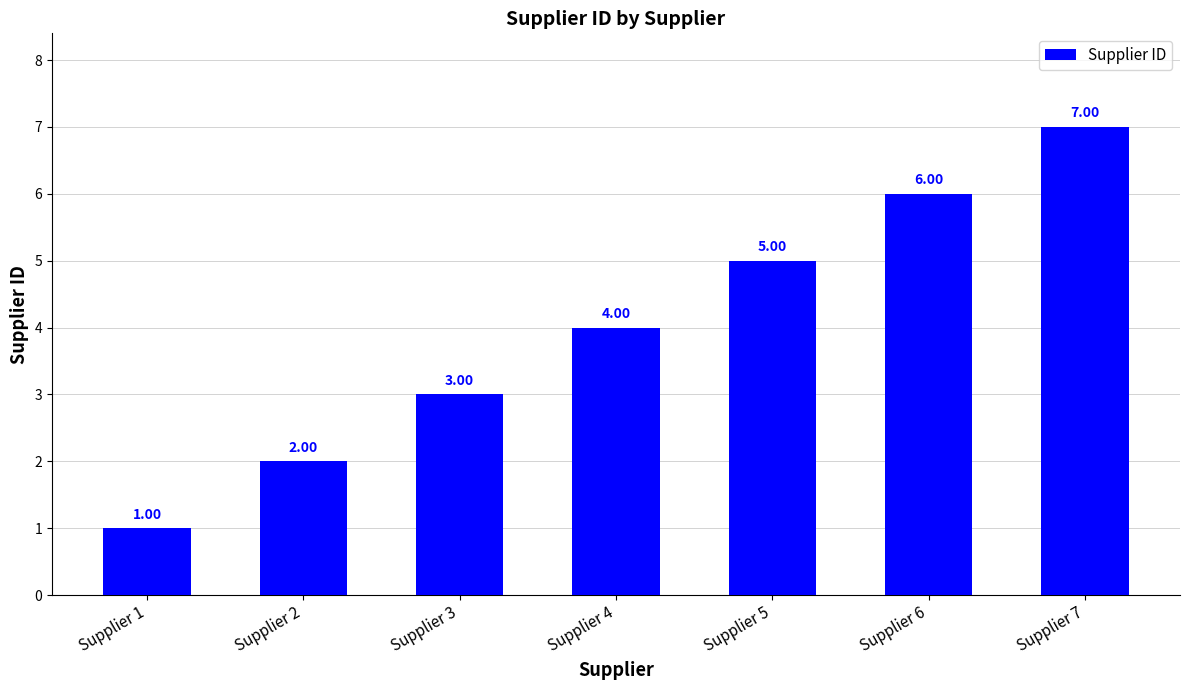

What is the greatest value displayed?

7